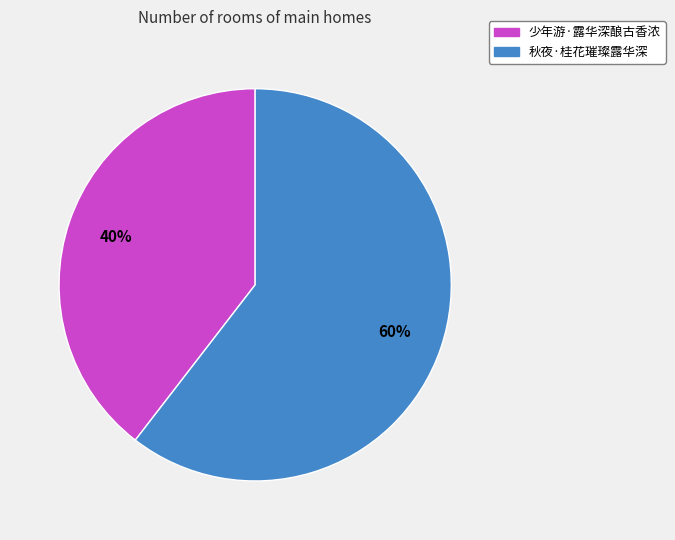

Count the number of slices in the pie.

2